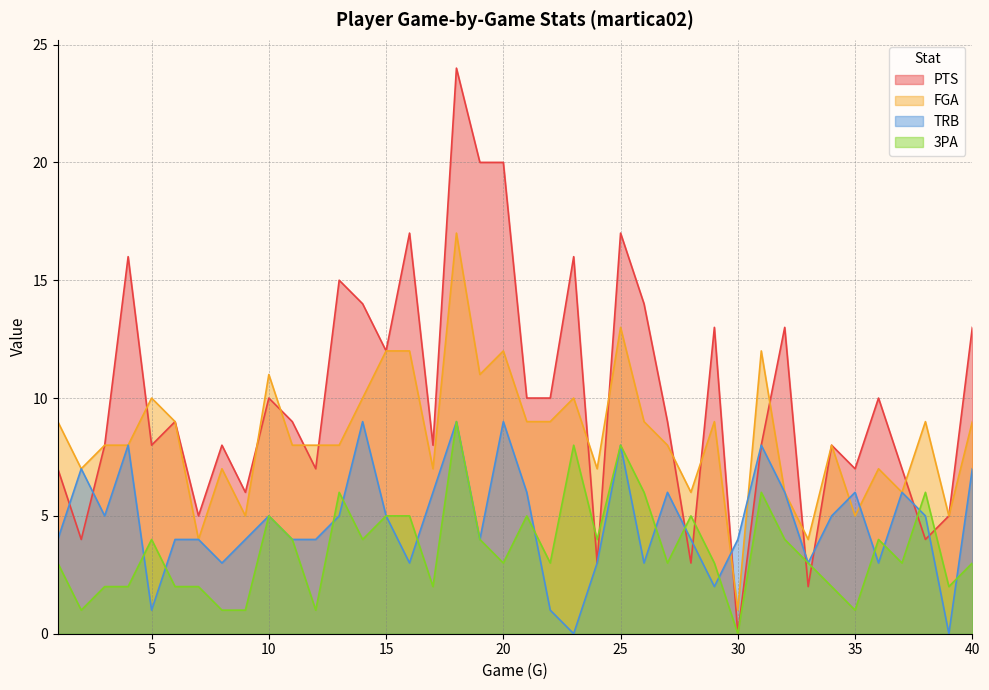

What is the sum of the PTS values at 17 and 12?

15